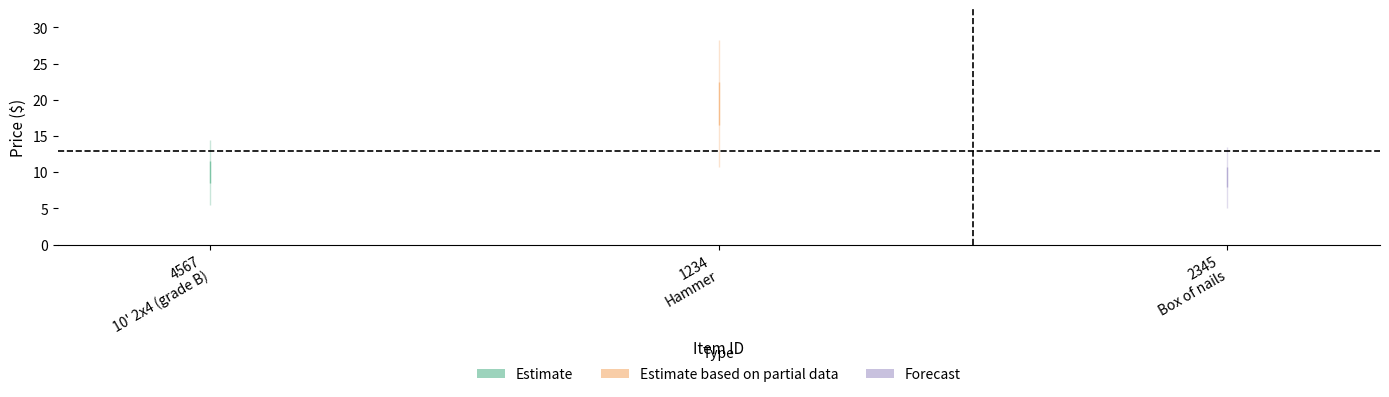

Reading left to right, what are all the values shown in this chart?

10.0	19.5	9.3